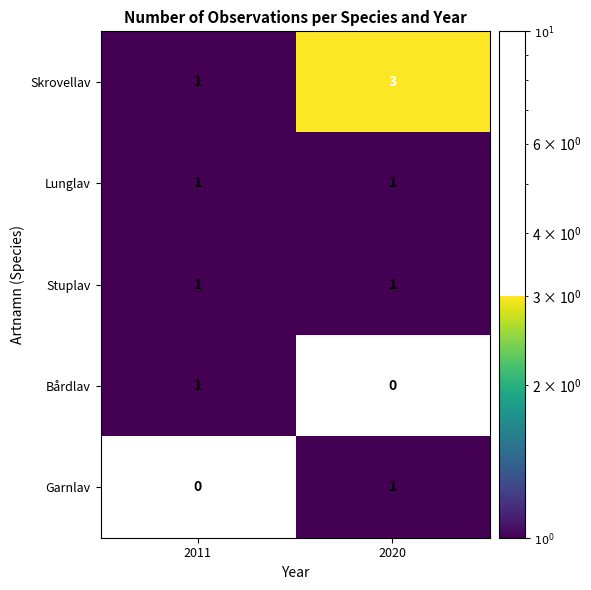

How many categories are shown in the chart?

2